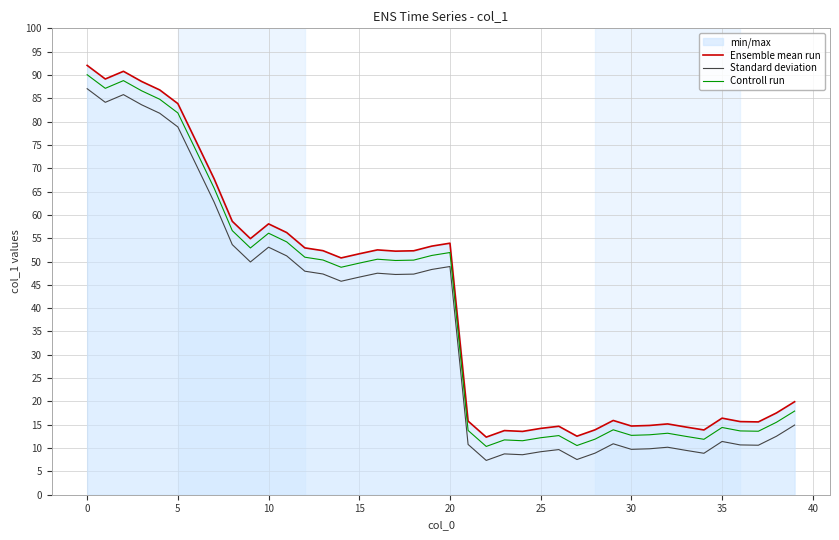

Rank the series by their maximum value, from lowest to highest.

Standard deviation, Controll run, Ensemble mean run